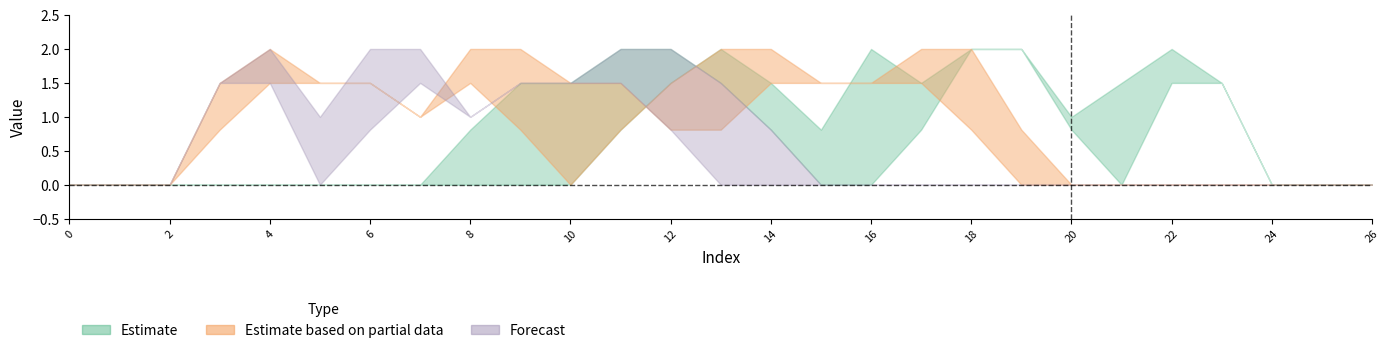

Between 5 and 4, which is larger?

5